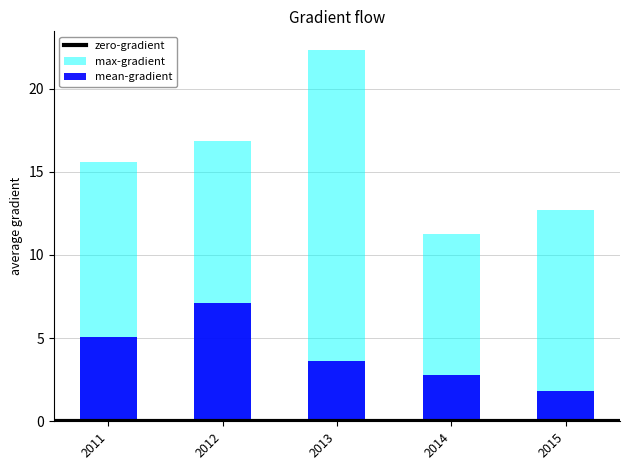

The mean-gradient series shows 3.1 at 2015. True or false?

False